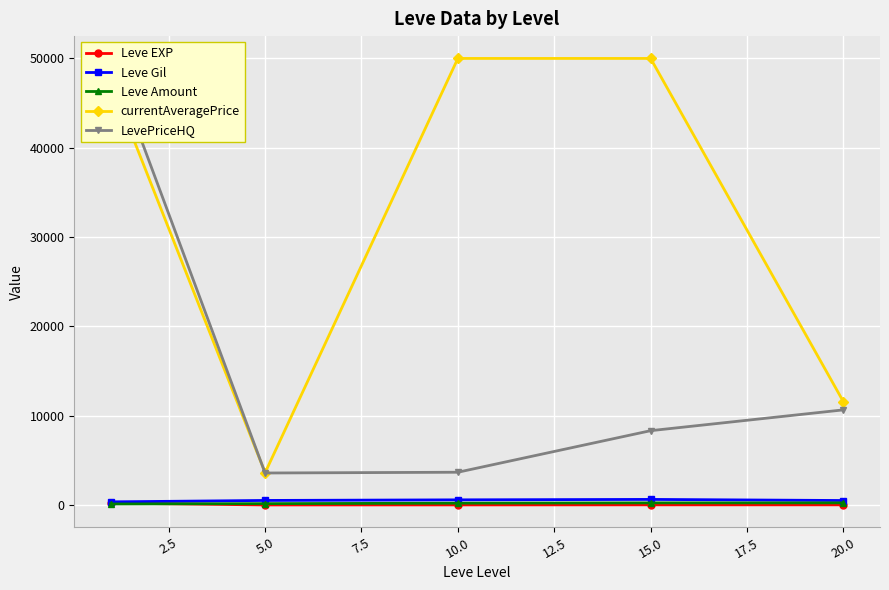

List the series in order of their peak value, lowest first.

Leve EXP, Leve Amount, Leve Gil, currentAveragePrice, LevePriceHQ